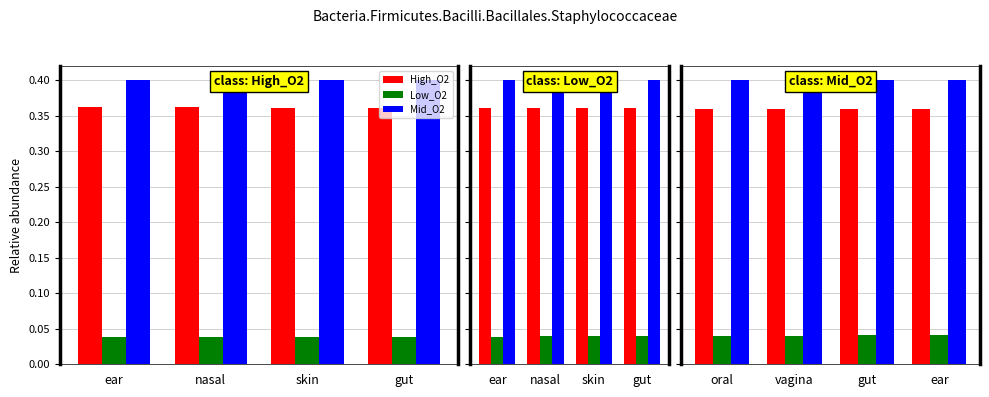

Where is High_O2 nearest to the value 0?

ear